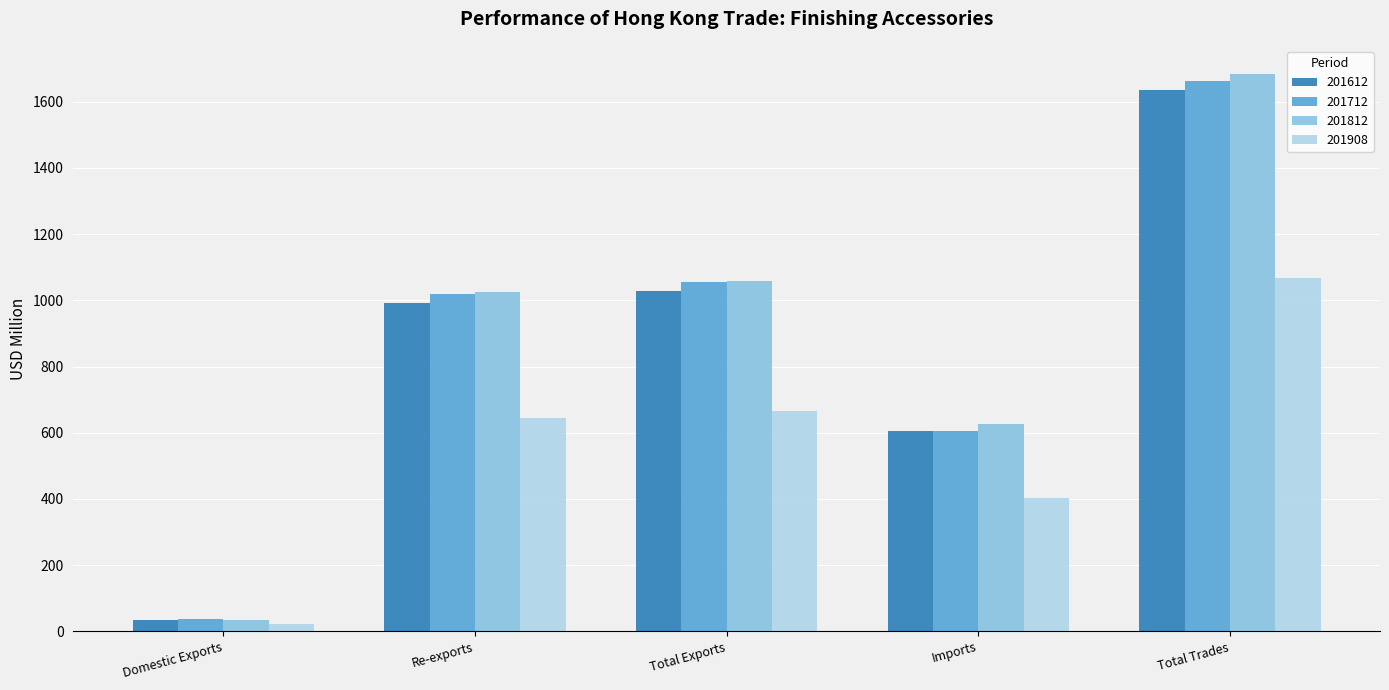

What is the difference between the maximum and minimum values in the 201612 series?

1599.8